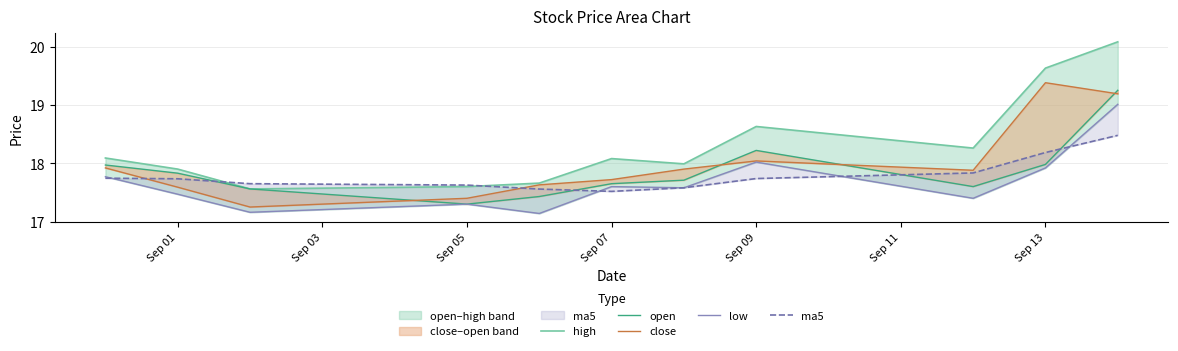

Is this an area chart (filled region under the line)?

No